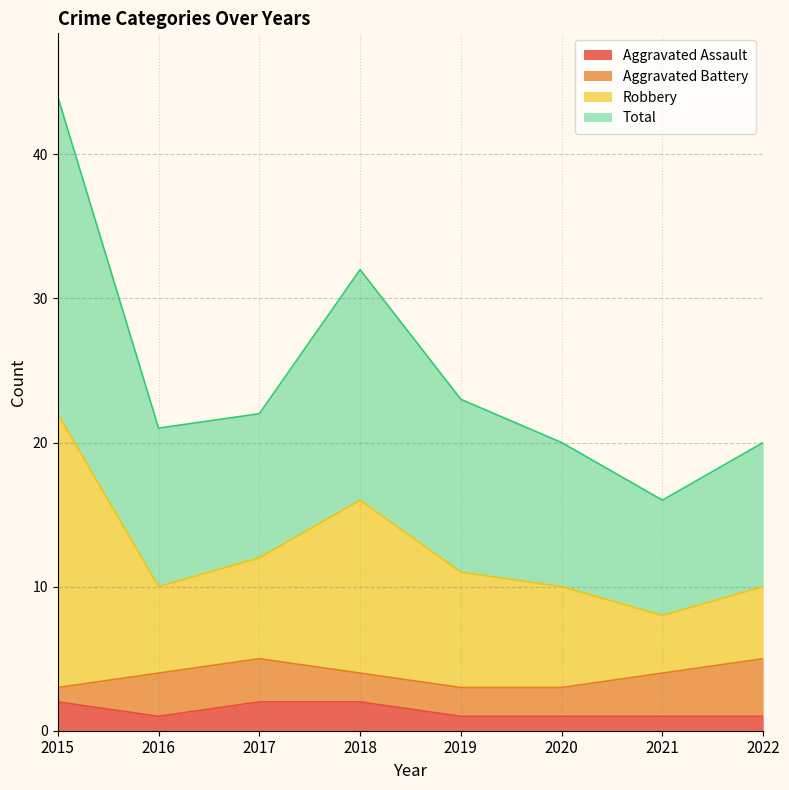

Rank the categories by Aggravated Assault value from lowest to highest.

2016, 2019, 2020, 2021, 2022, 2015, 2017, 2018